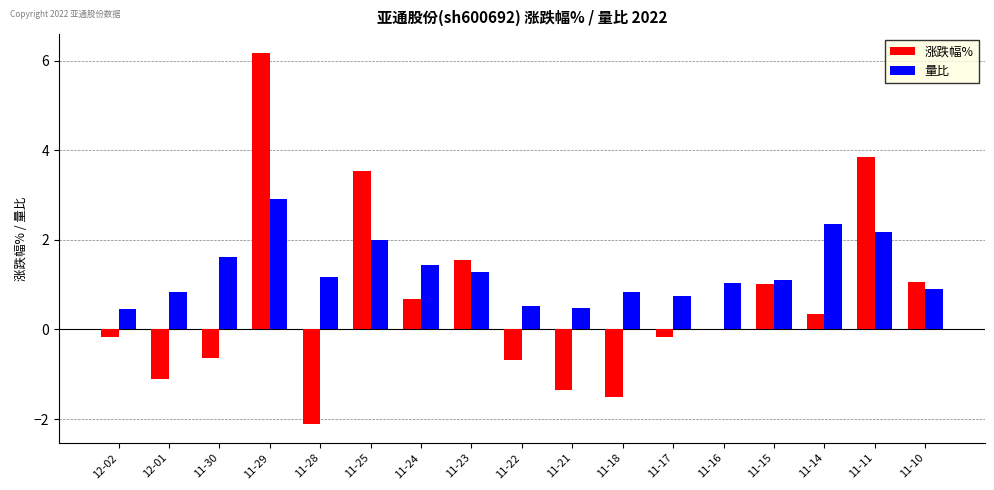

At which category does the chart reach its peak across all series?

11-29